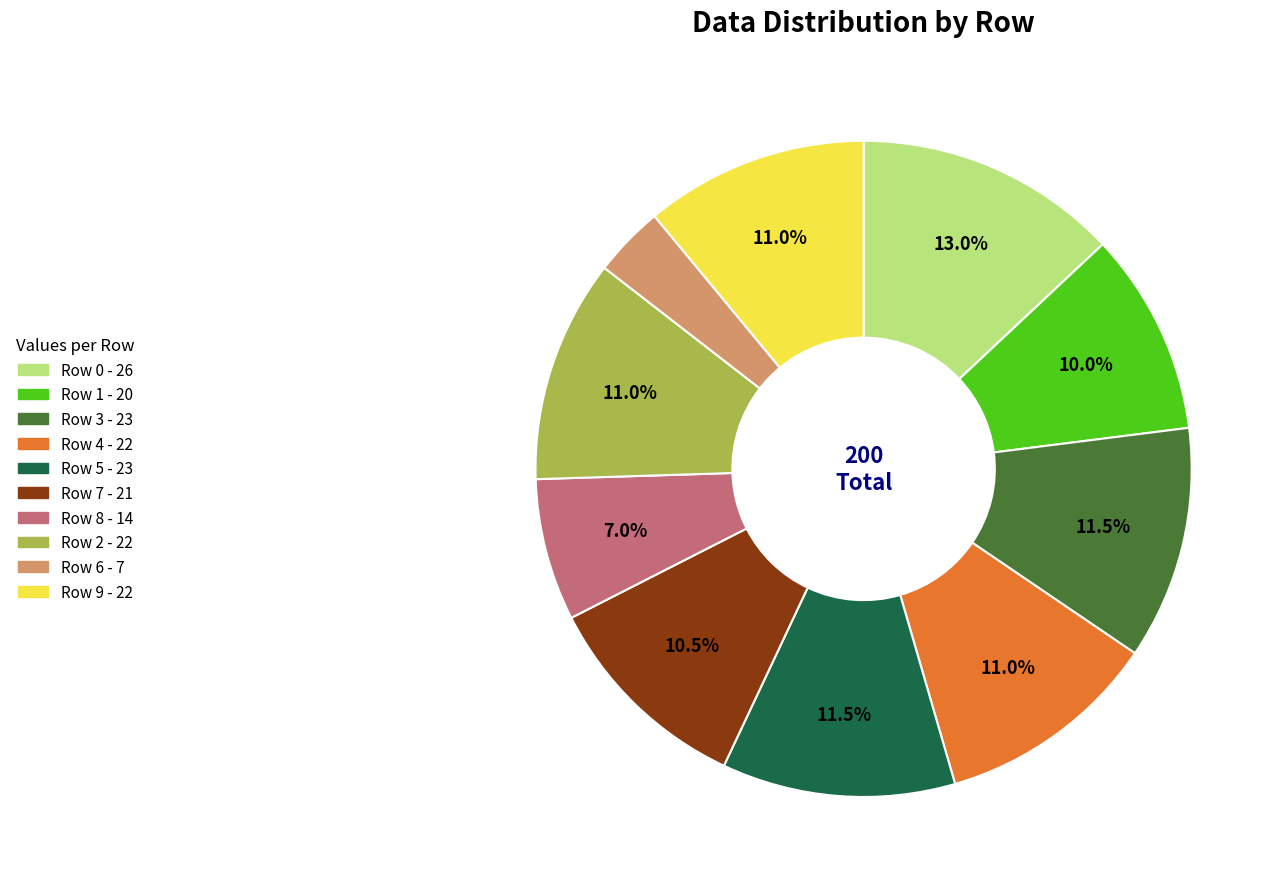

How many slices are in this pie chart?

10